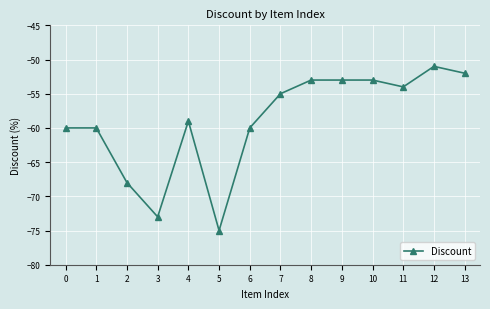

How many values exceed -55?

6